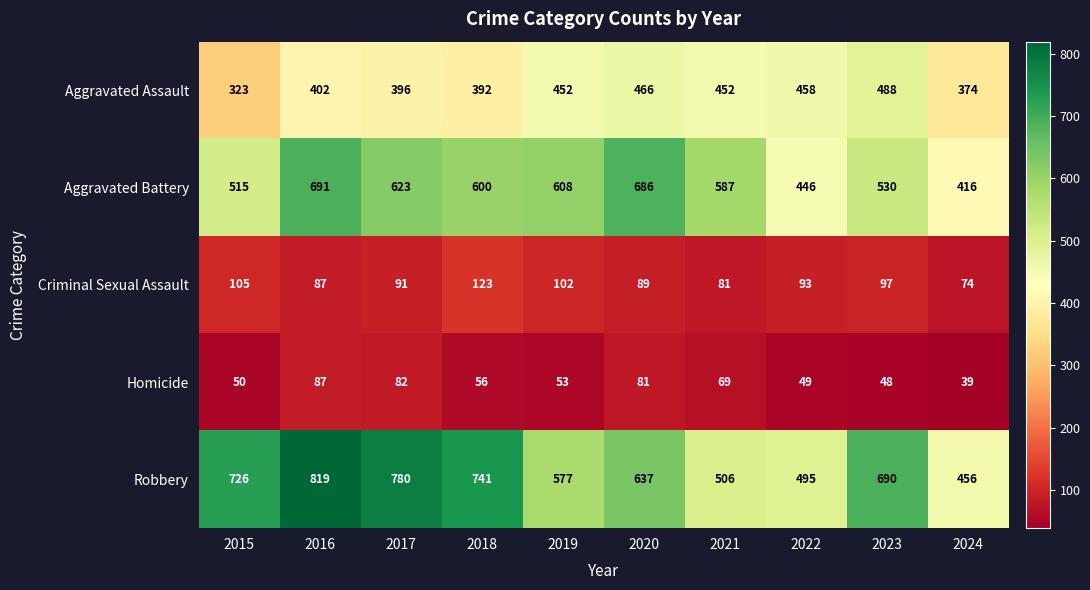

What is the average value of the Robbery series?

643